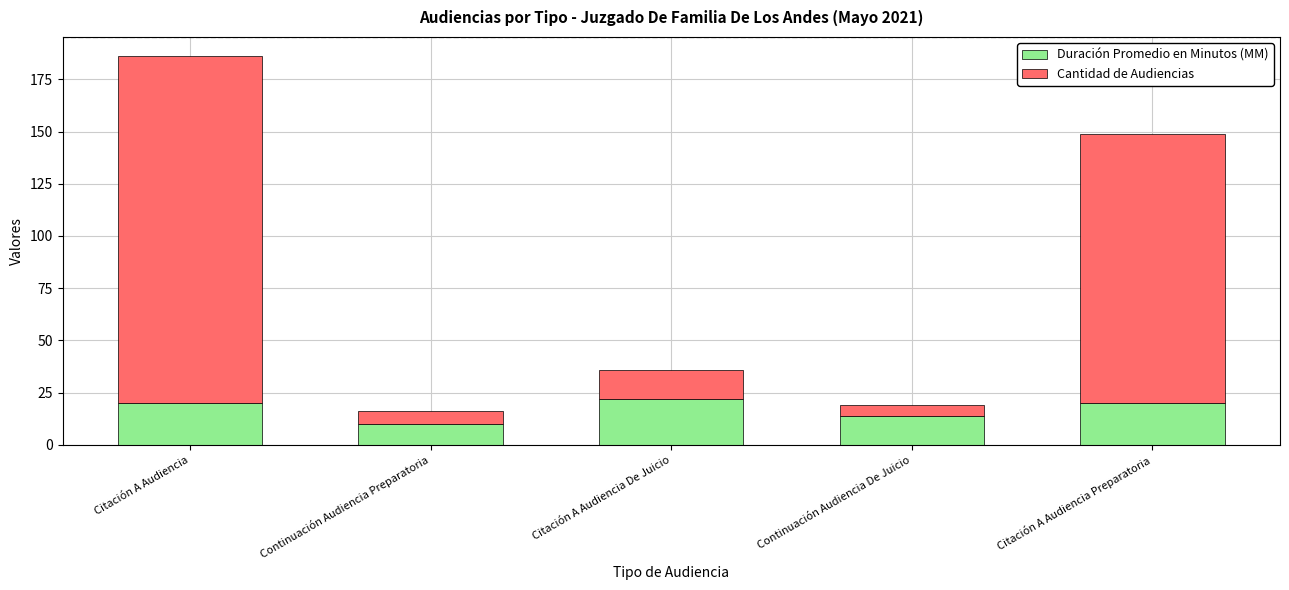

At which label does Duración Promedio en Minutos (MM) reach its peak?

Citación A Audiencia De Juicio